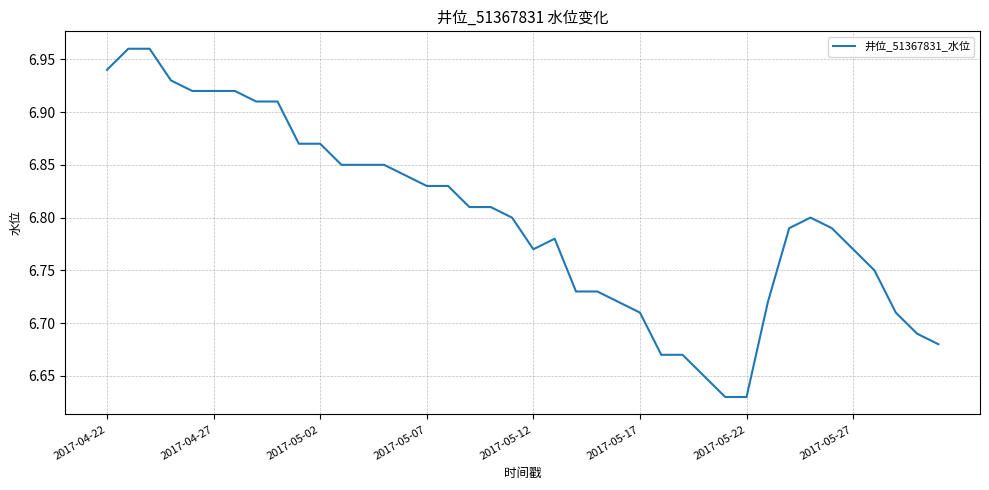

What is the difference between the maximum and minimum values?

0.3